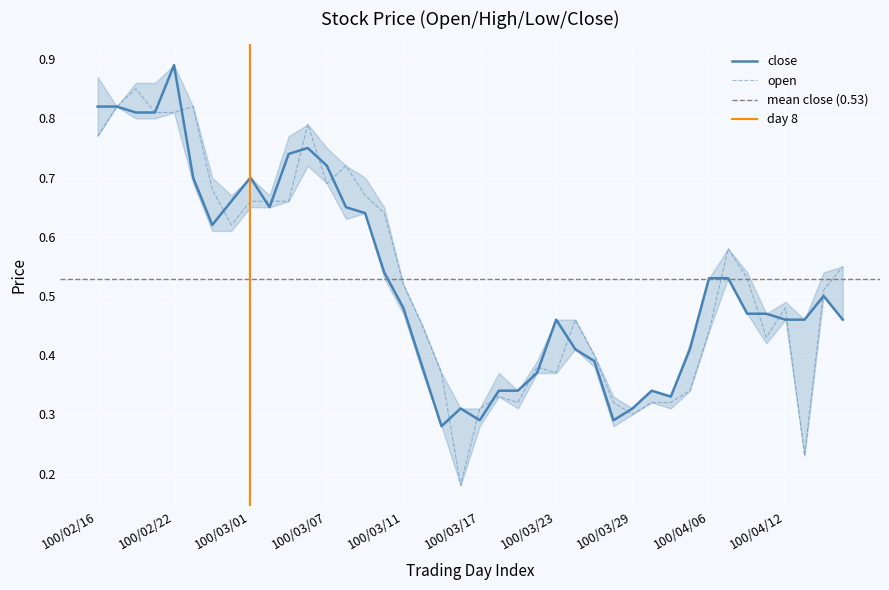

At which category is the sum across all series the highest?

100/02/22